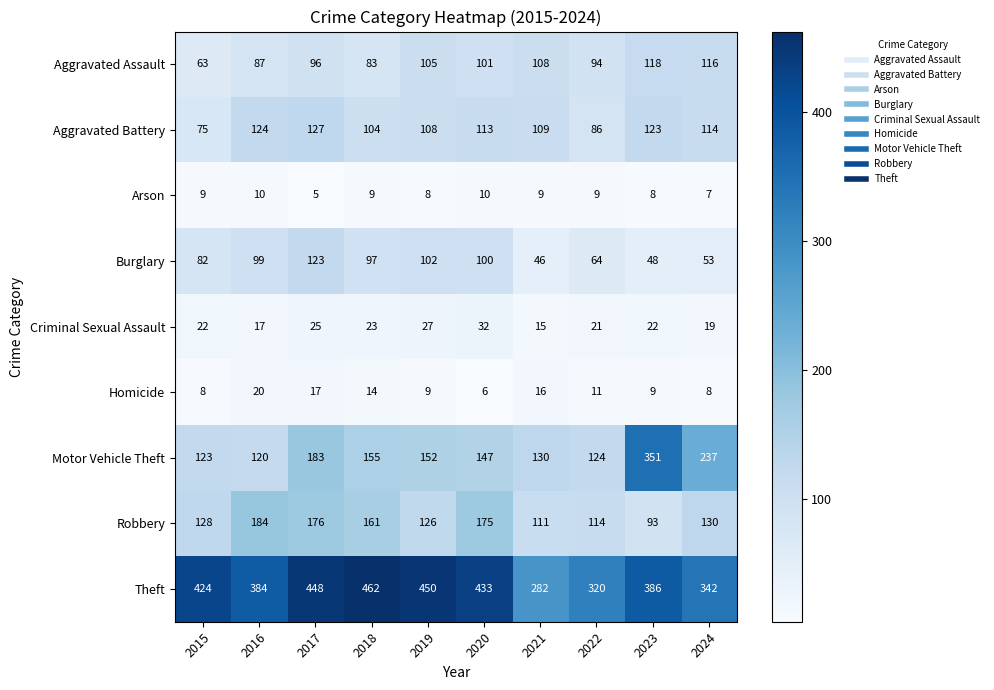

Where is Arson nearest to the value 7?

2024